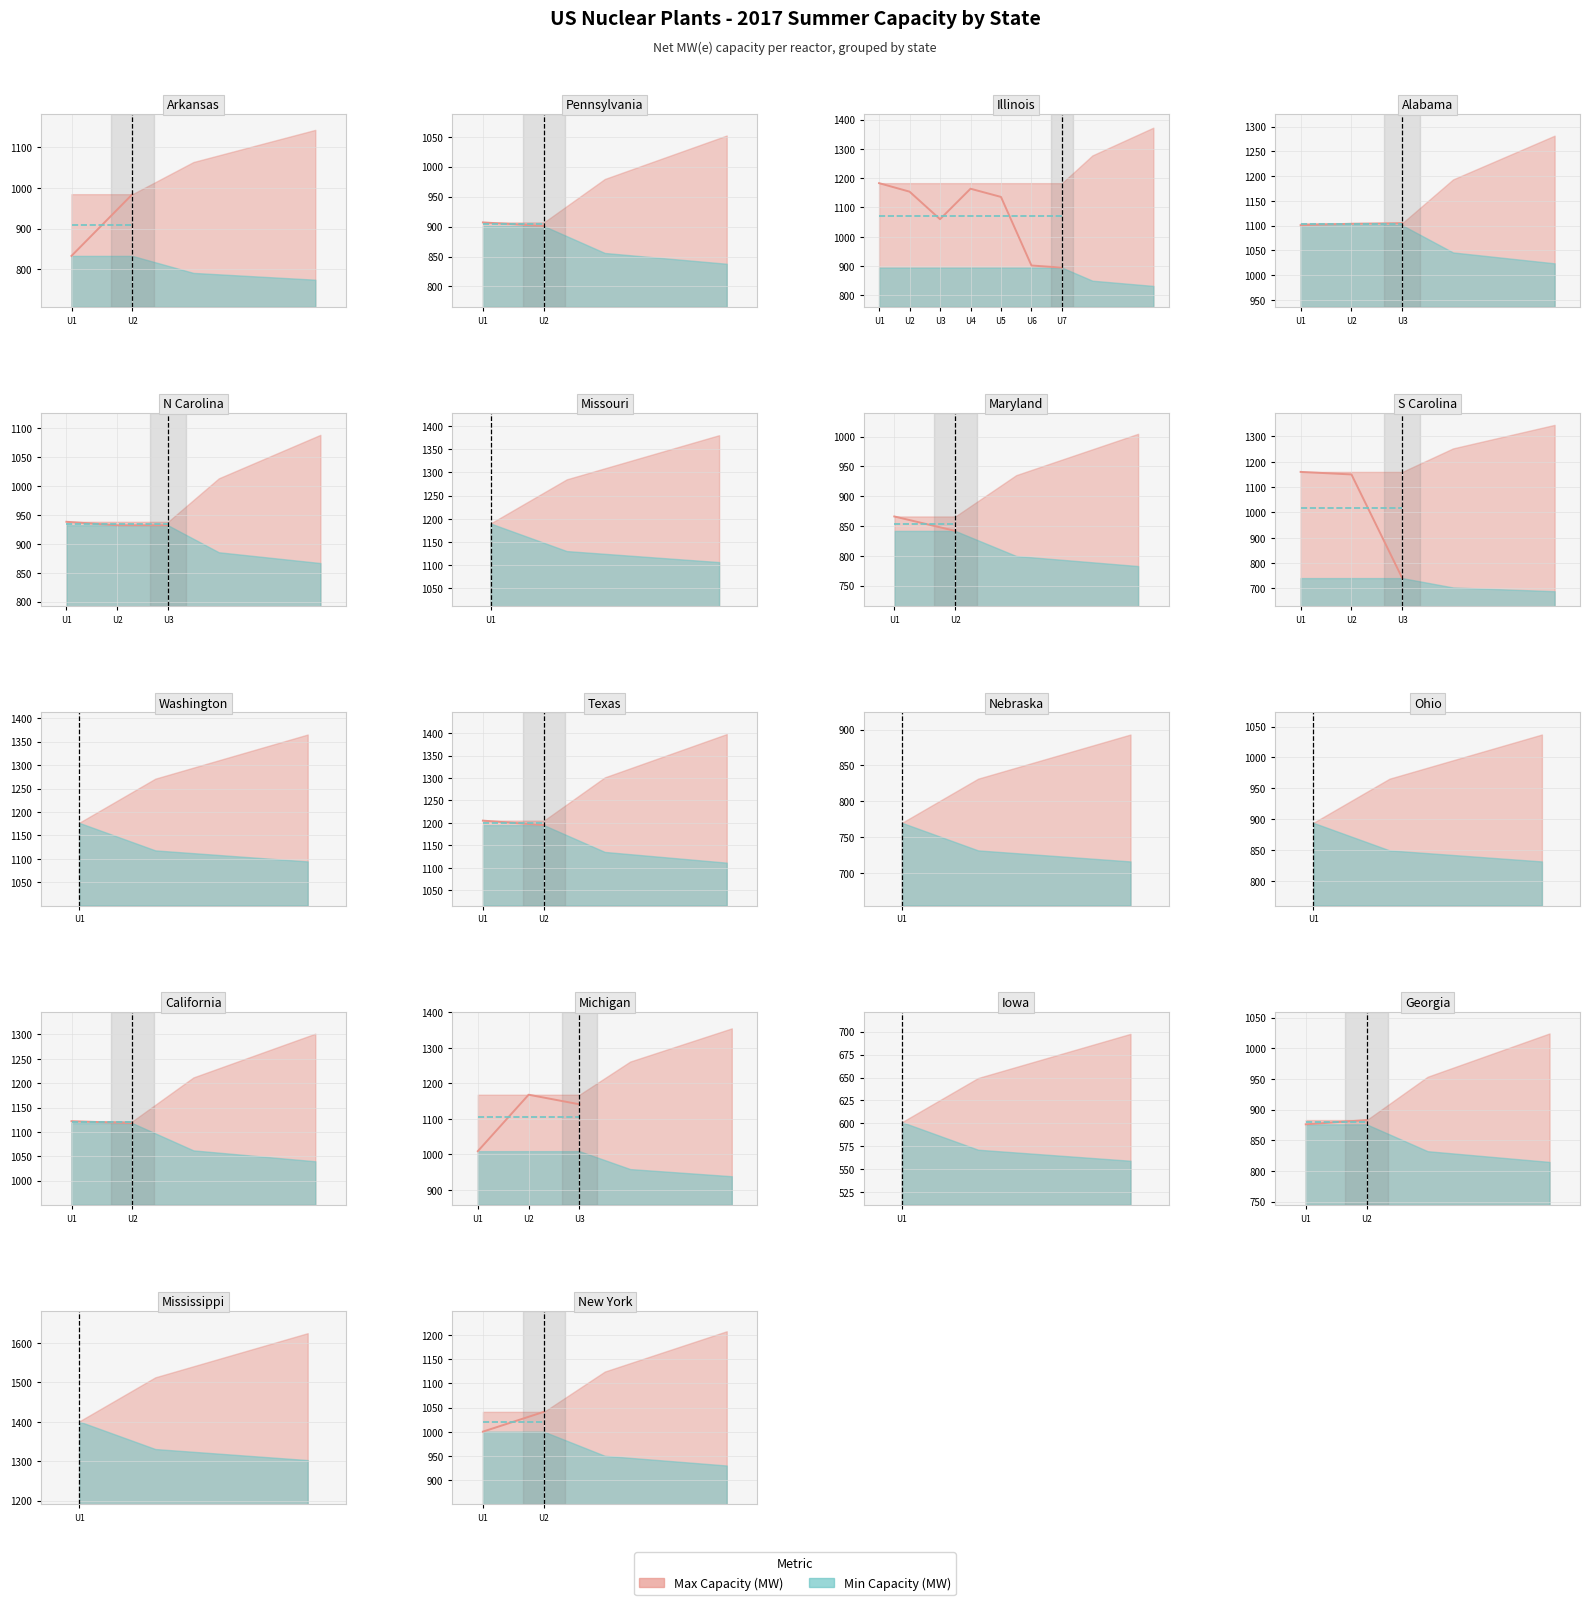

What is the difference between the maximum and minimum values in the Capacity (MW) series?

40.9